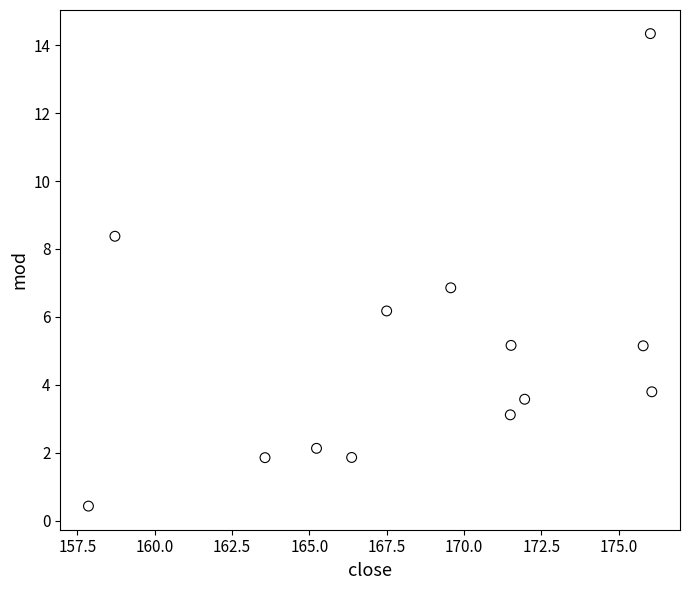

What is the range of X values (max minus min)?

18.2